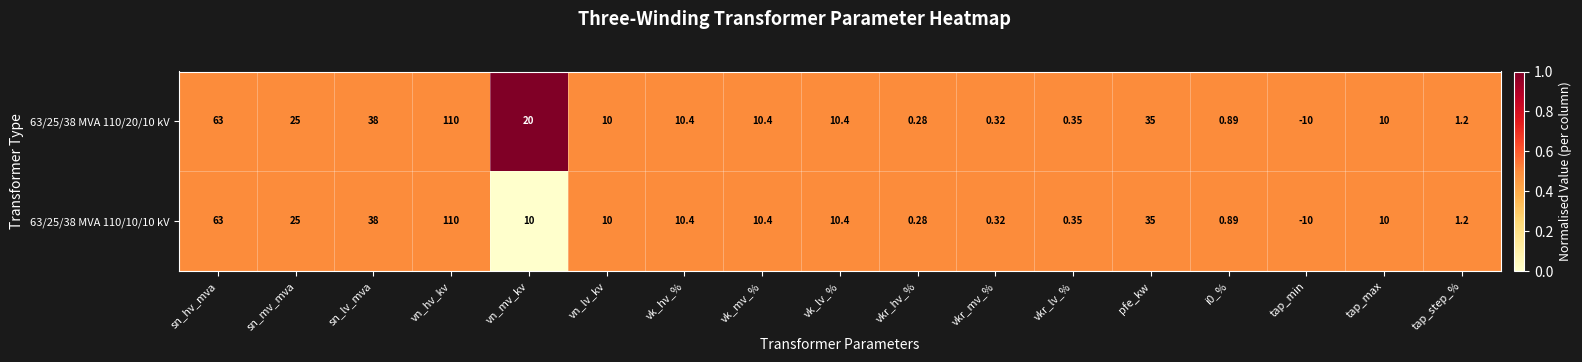

Count the number of categories in the chart.

17